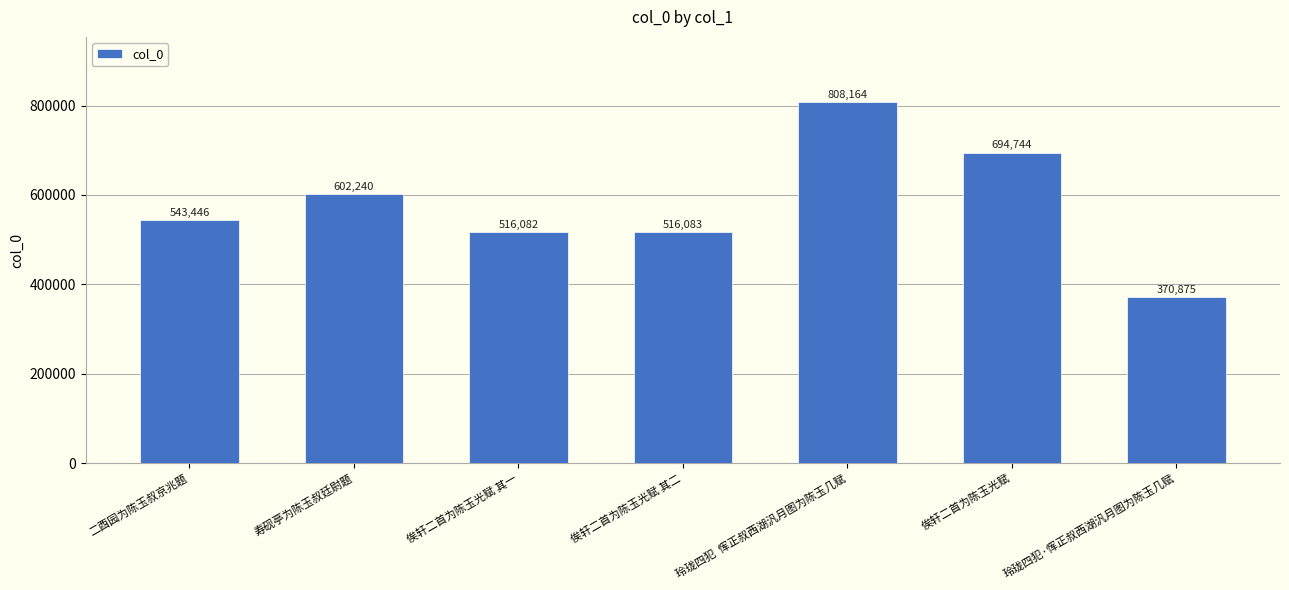

List the labels in order of value, largest first.

玲珑四犯  恽正叔西湖汎月图为陈玉几赋, 俟轩二首为陈玉光赋, 寿砚亭为陈玉叔廷尉题, 二酉园为陈玉叔京兆题, 俟轩二首为陈玉光赋 其二, 俟轩二首为陈玉光赋 其一, 玲珑四犯·恽正叔西湖汎月图为陈玉几赋